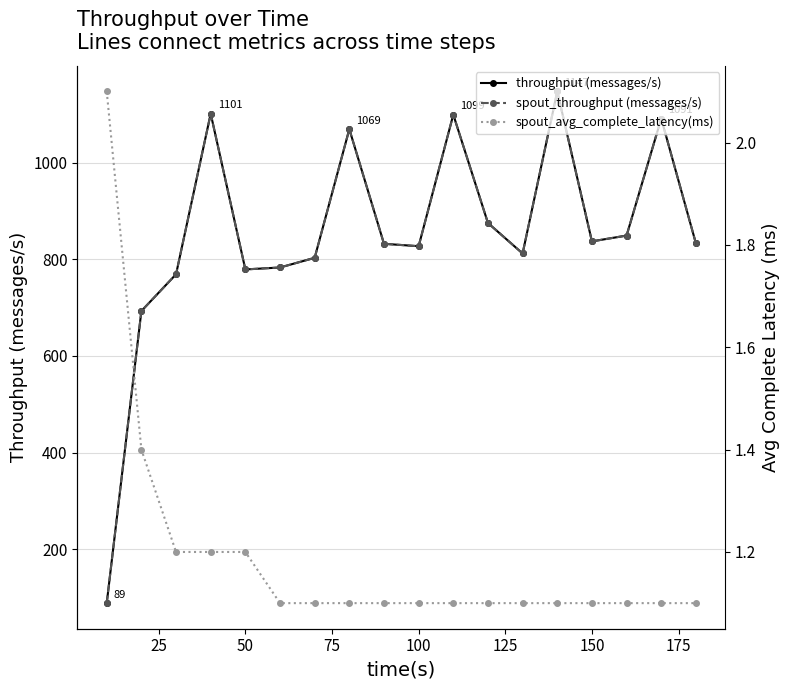

What is the total value across all series at 100?

1655.1